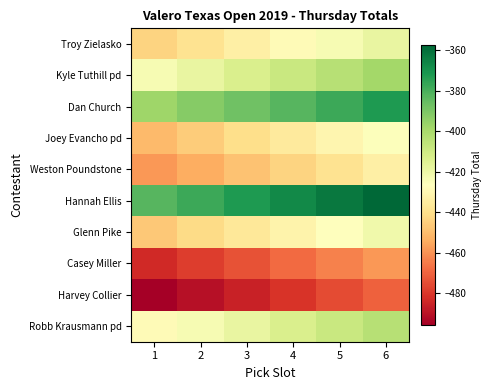

What is the total value across all series at 6?

-4160.0